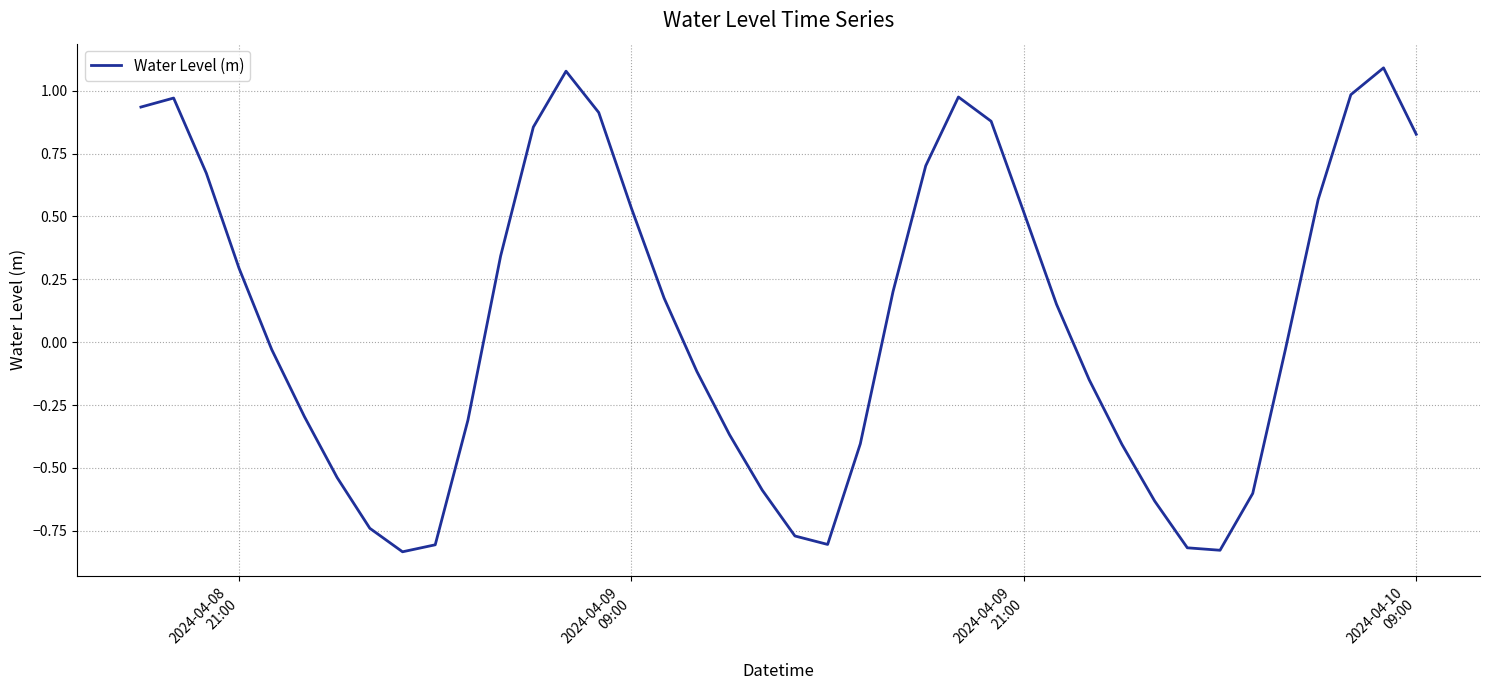

What is the difference between the maximum and minimum values?

1.9